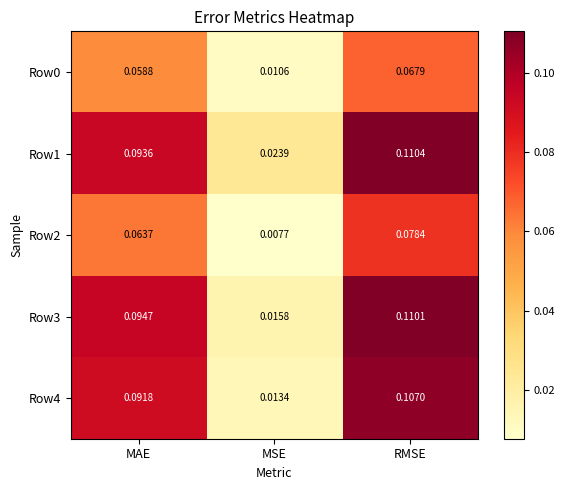

Which series changed the most between MAE and MSE?

Row3